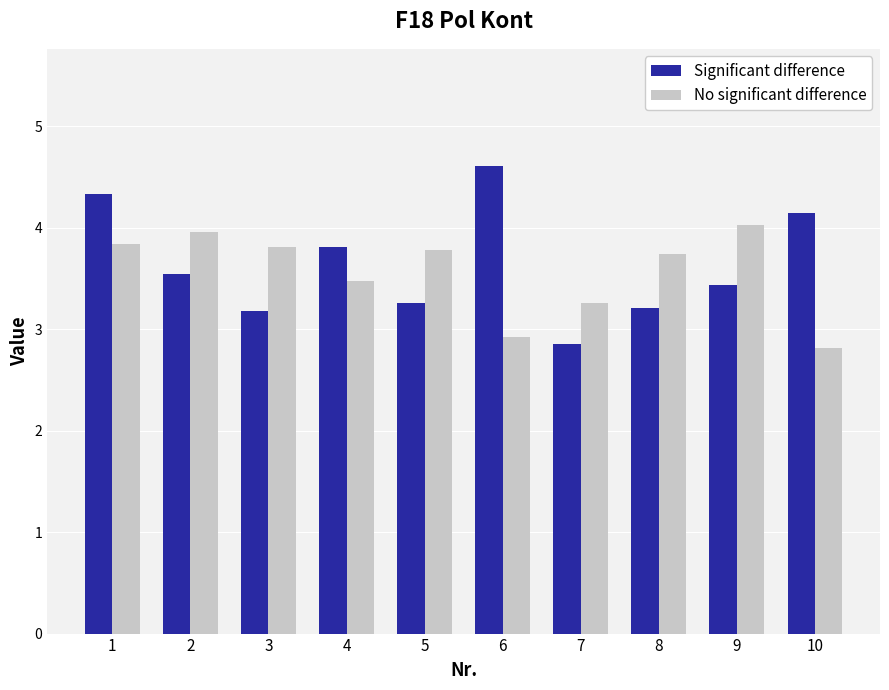

At which category is the sum across all series the highest?

1